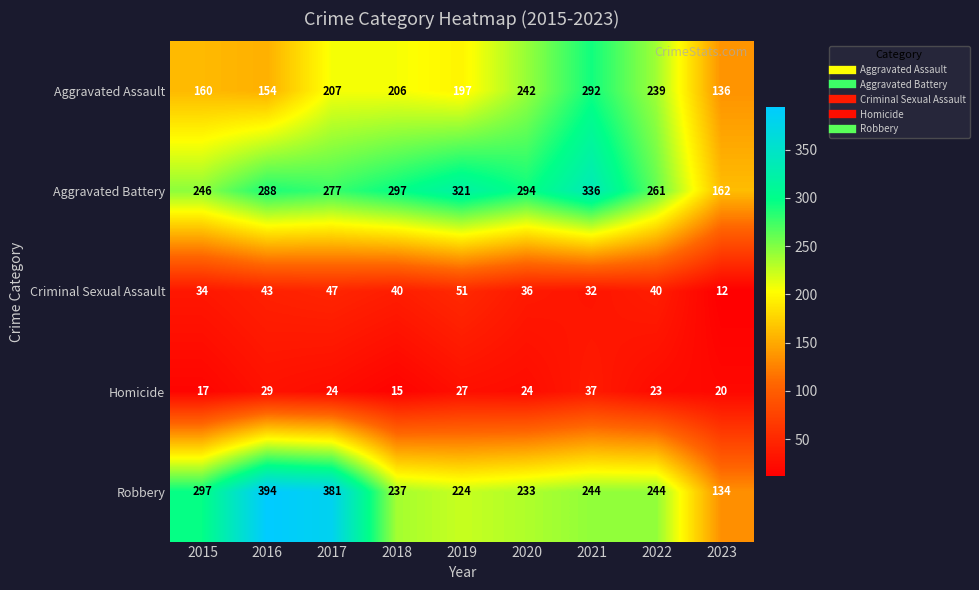

What is the lowest value of the Criminal Sexual Assault series?

12